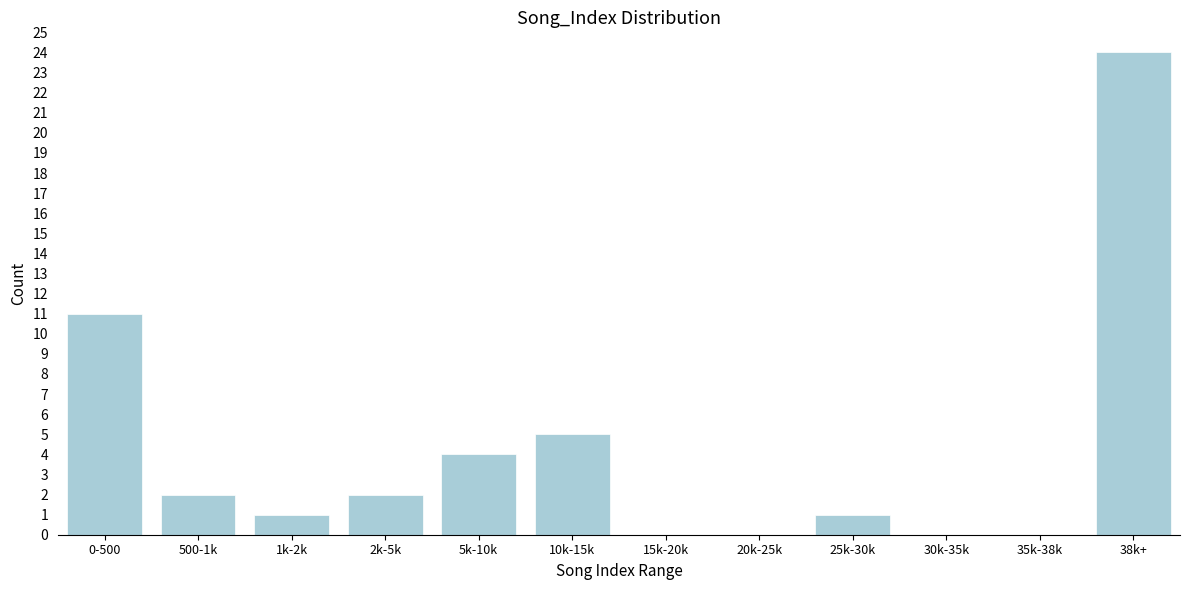

Reading left to right, transcribe all the data shown in this chart.

0-500=11	500-1k=2	1k-2k=1	2k-5k=2	5k-10k=4	10k-15k=5	15k-20k=0	20k-25k=0	25k-30k=1	30k-35k=0	35k-38k=0	38k+=24